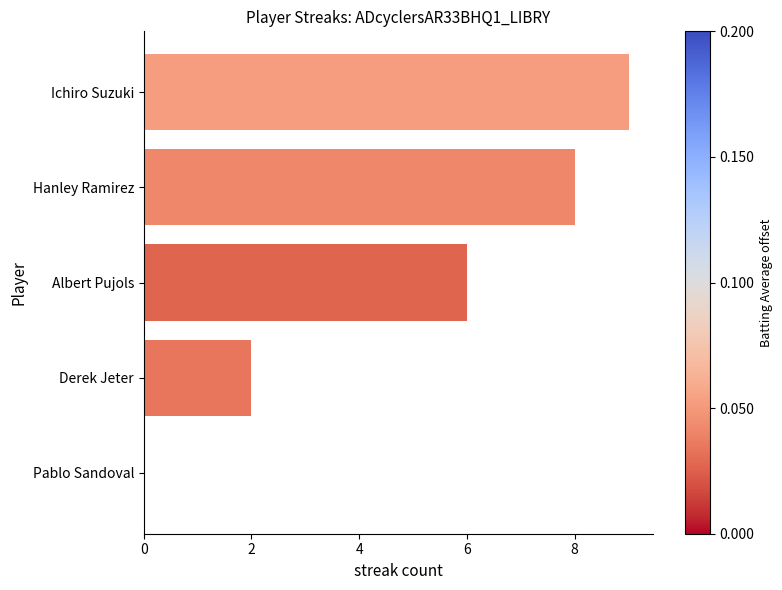

Is it true that the value at Albert Pujols is 4?

False